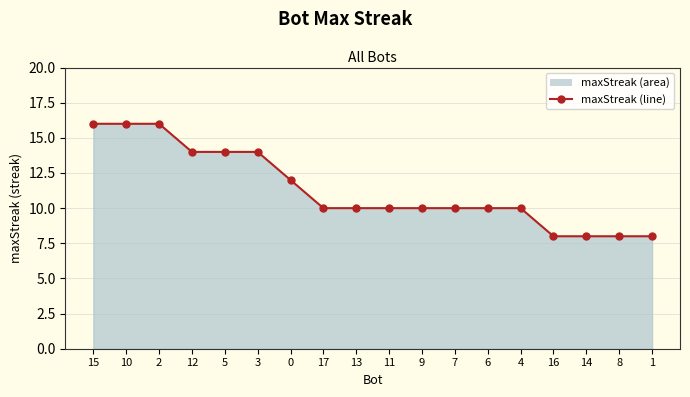

What is the smallest value displayed?

8